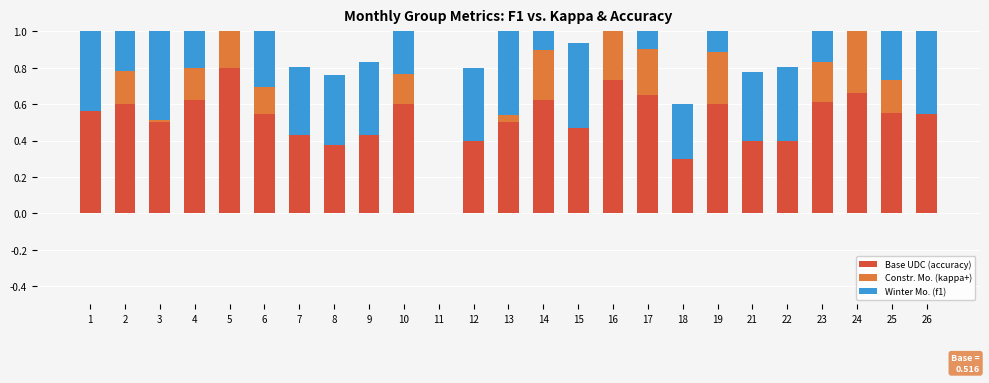

The value of Winter Mo. (f1) at 11 is 0.4. True or false?

False